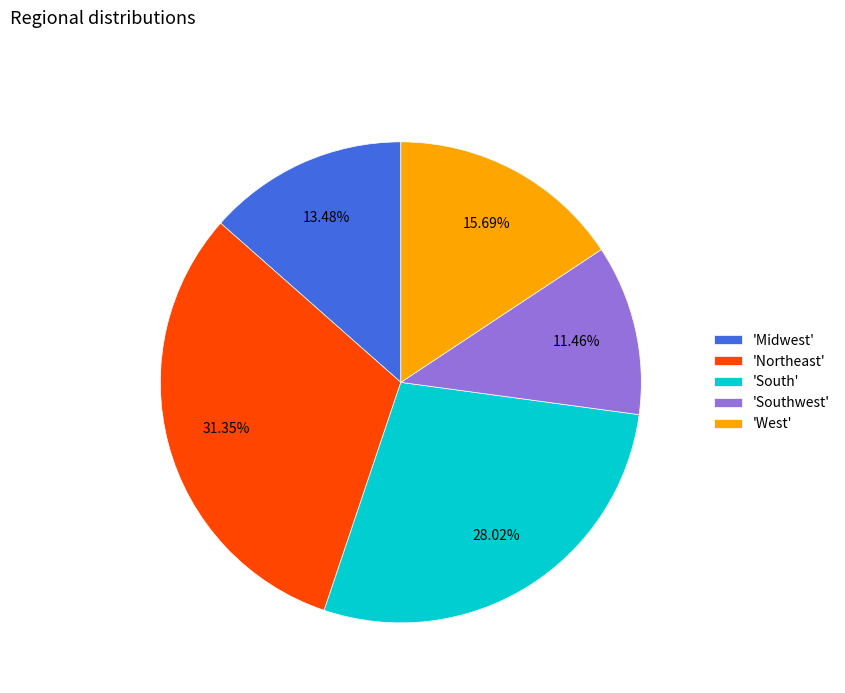

Do 'Northeast' and 'Midwest' together represent more than half of the pie?

No